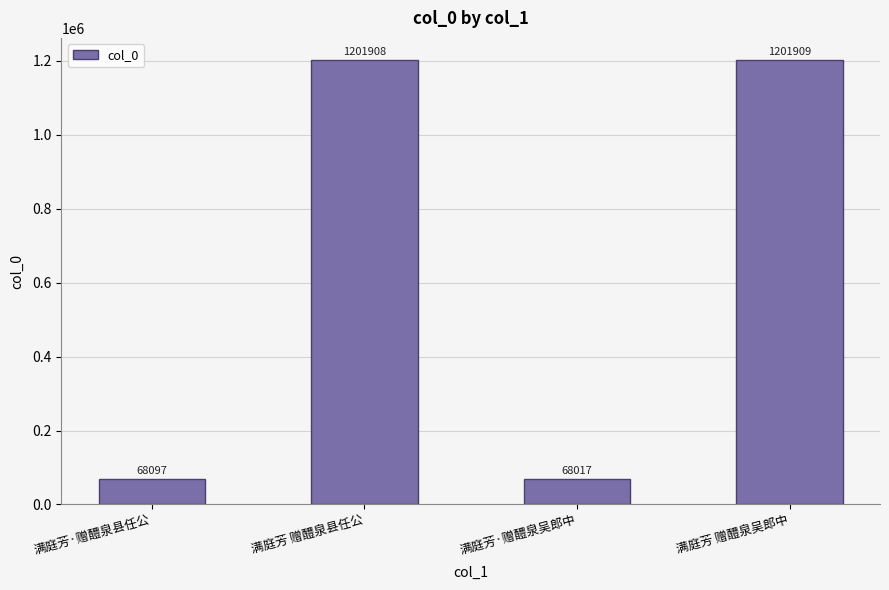

What is the label of the 4th bar from the left?

满庭芳 赠醴泉吴郎中